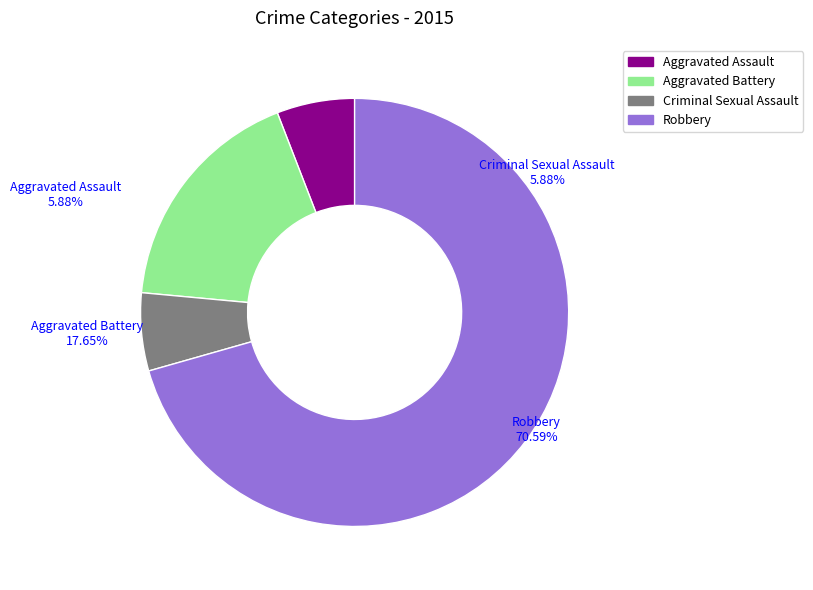

What percentage is the Aggravated Assault slice, to the nearest percent?

6%